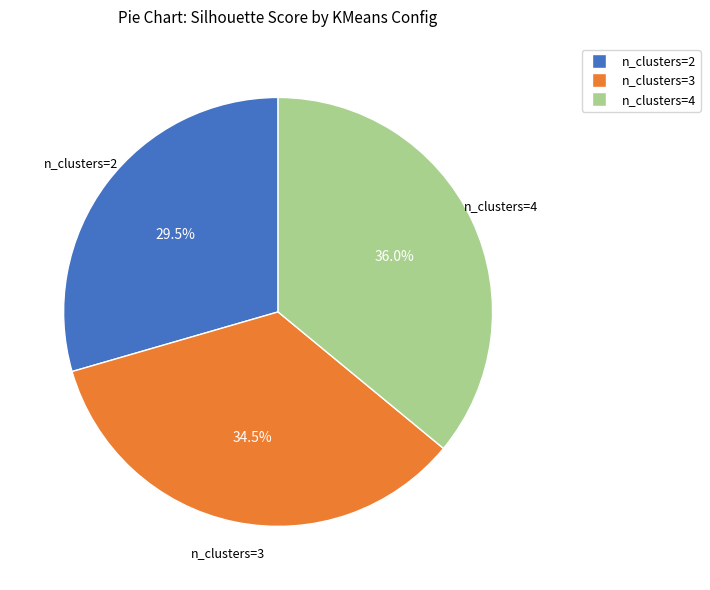

Count the number of slices in the pie.

3